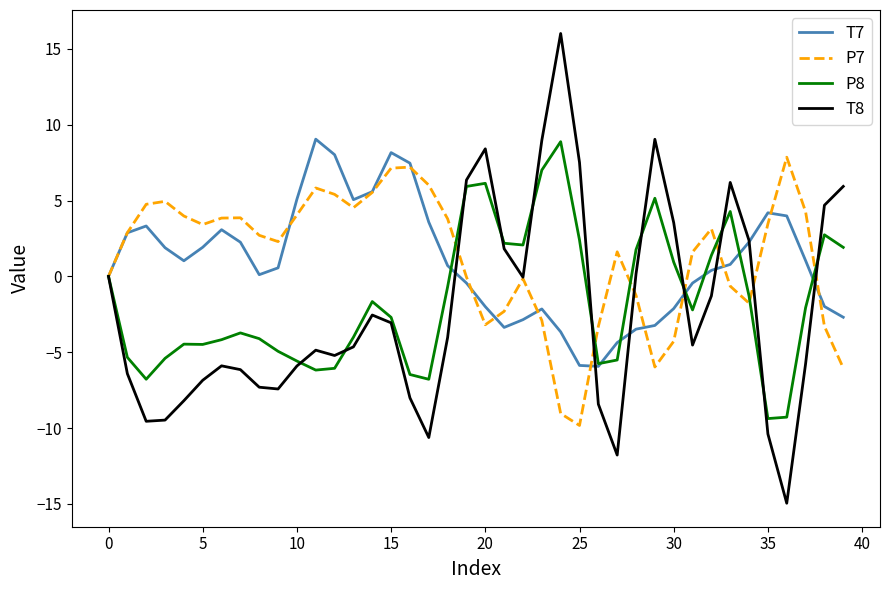

Which series has the largest range (max minus min)?

T8